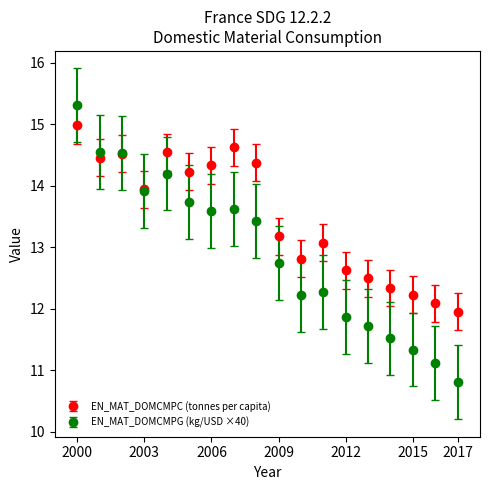

Which series has the widest spread of values?

EN_MAT_DOMCMPG (kg/USD ×40)